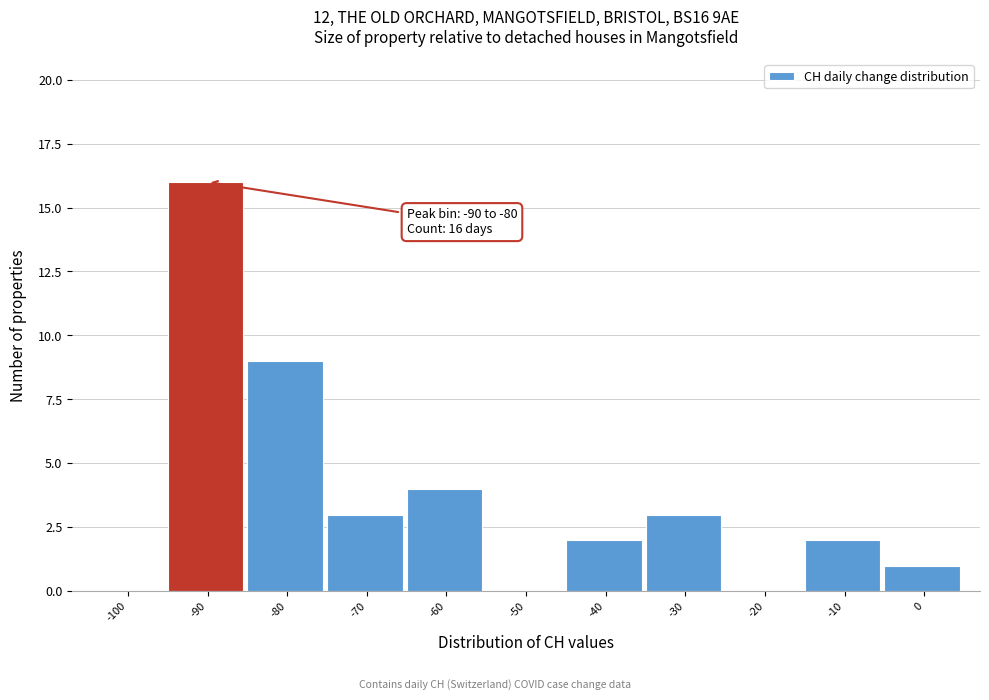

Reading left to right, list all the values displayed in this chart.

-100=0	-90=16	-80=9	-70=3	-60=4	-50=0	-40=2	-30=3	-20=0	-10=2	0=1